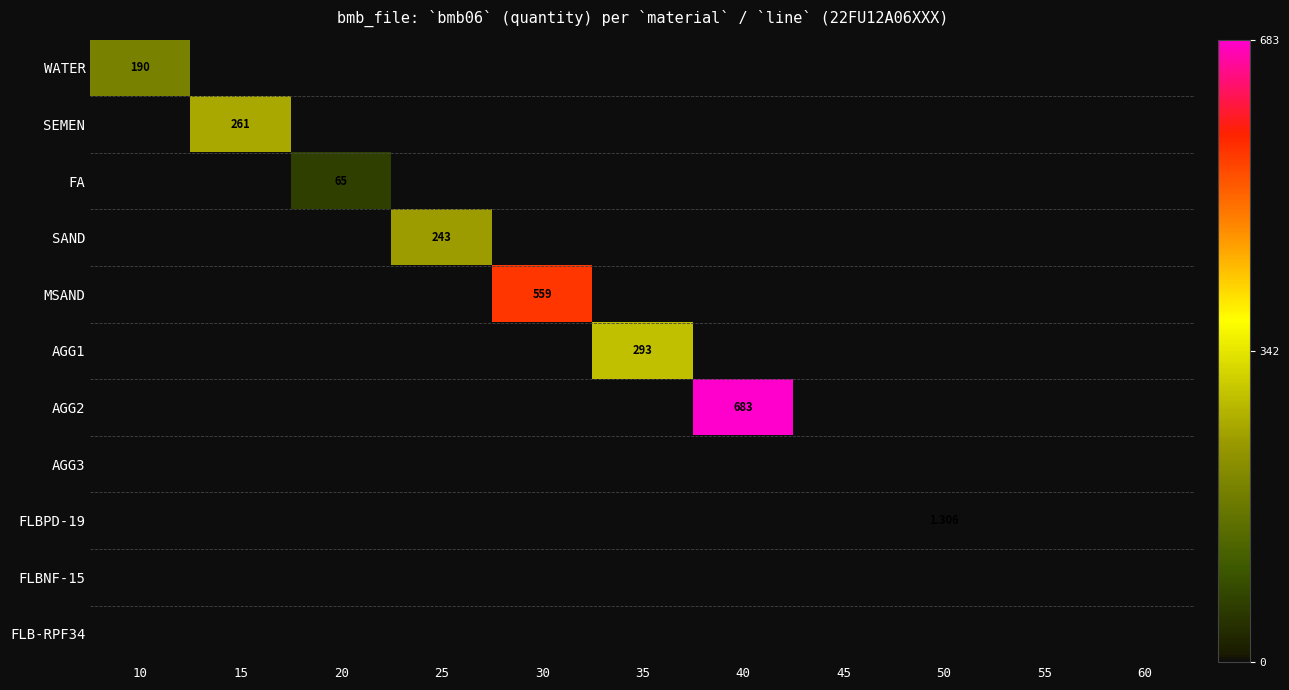

What is the spread (max minus min) of values at 25?

243.0